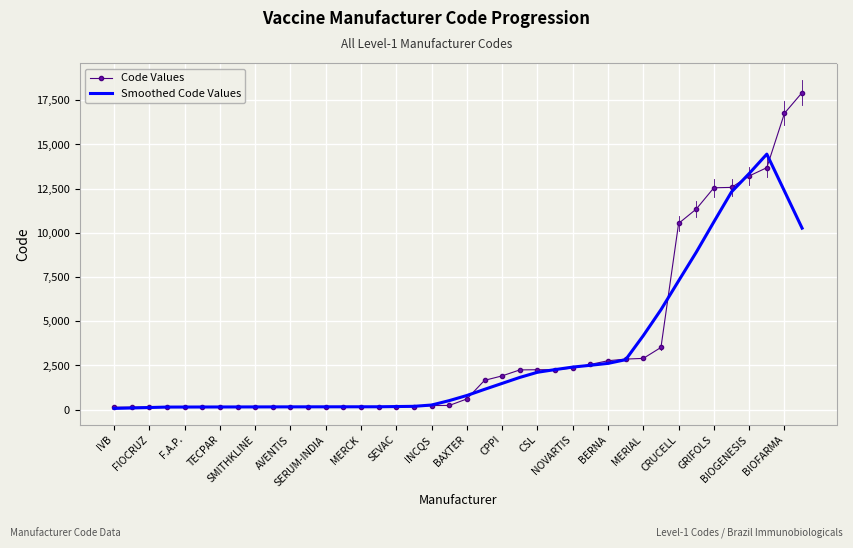

What are all the series names shown in the legend?

Code Values, Smoothed Code Values